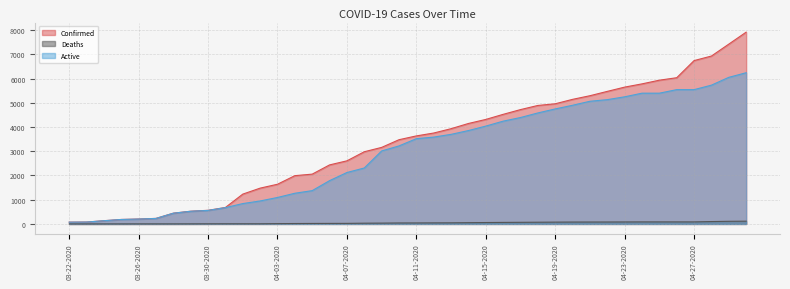

True or false: Active has a value of 103 at 03-23-2020.

False